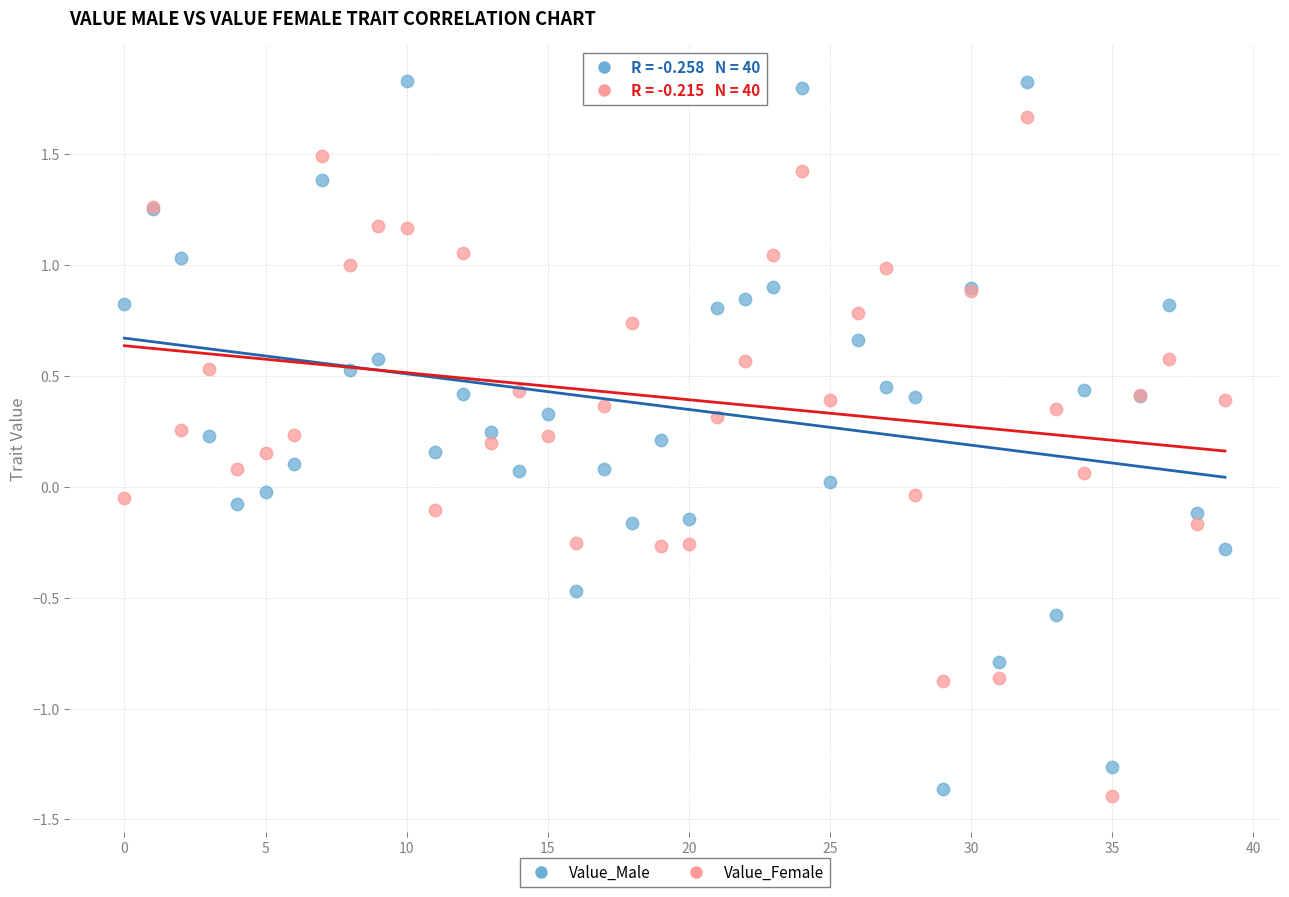

Which series has the widest spread of Y values?

Value_Male